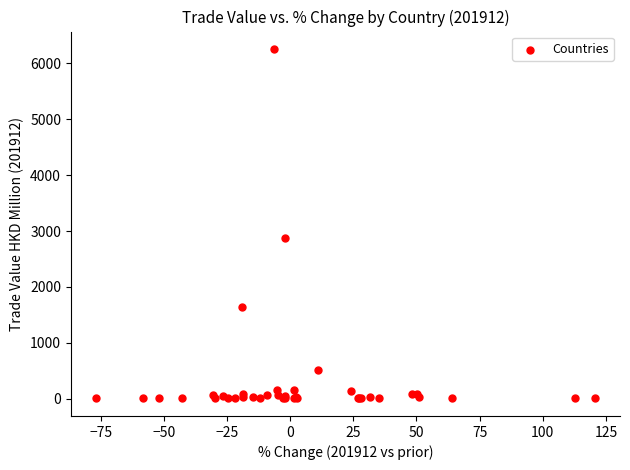

What Y value in the scatter plot is closest to 3129?

2872.6